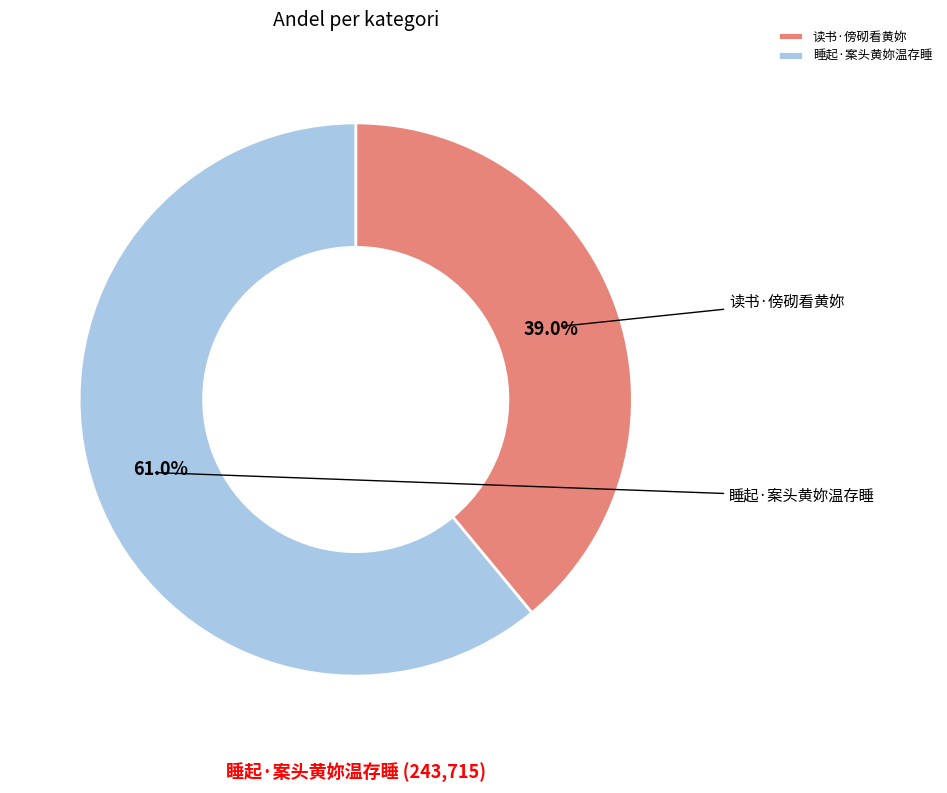

What portion of the pie excludes 睡起·案头黄妳温存睡?

39.0%